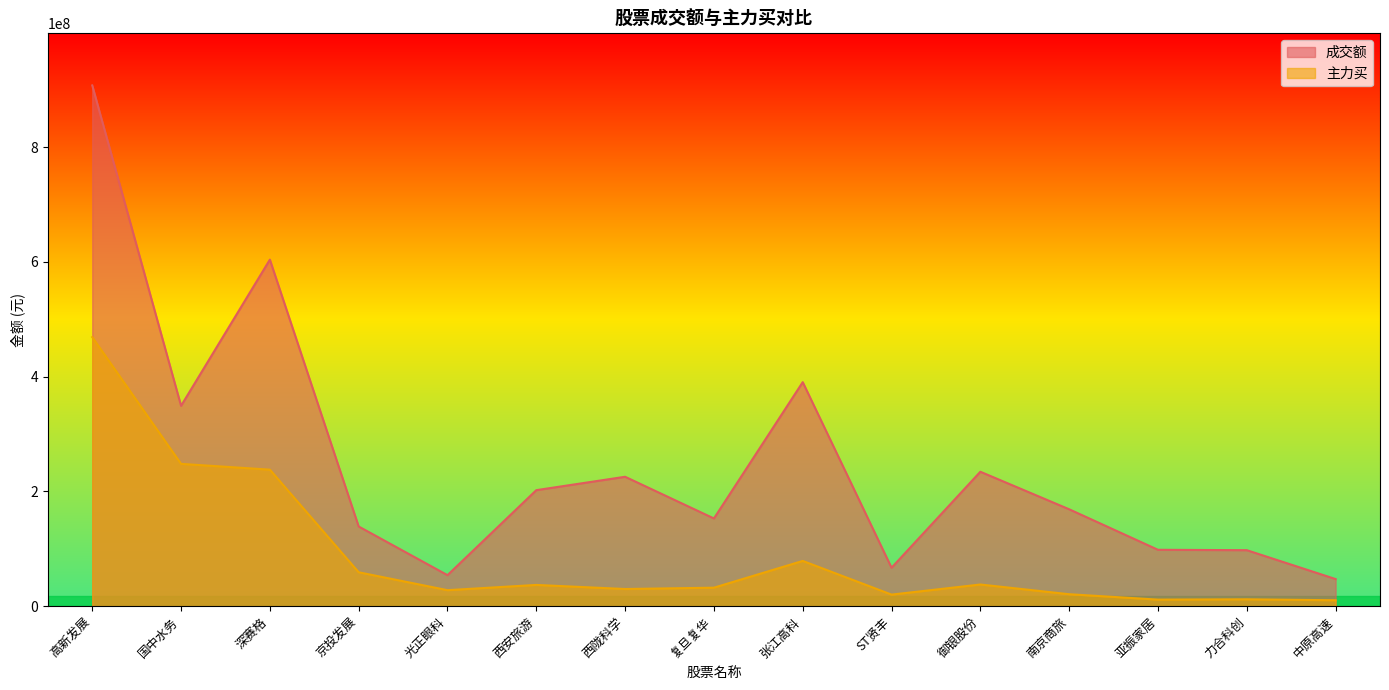

How many interior local peaks does the 主力买 series have?

4